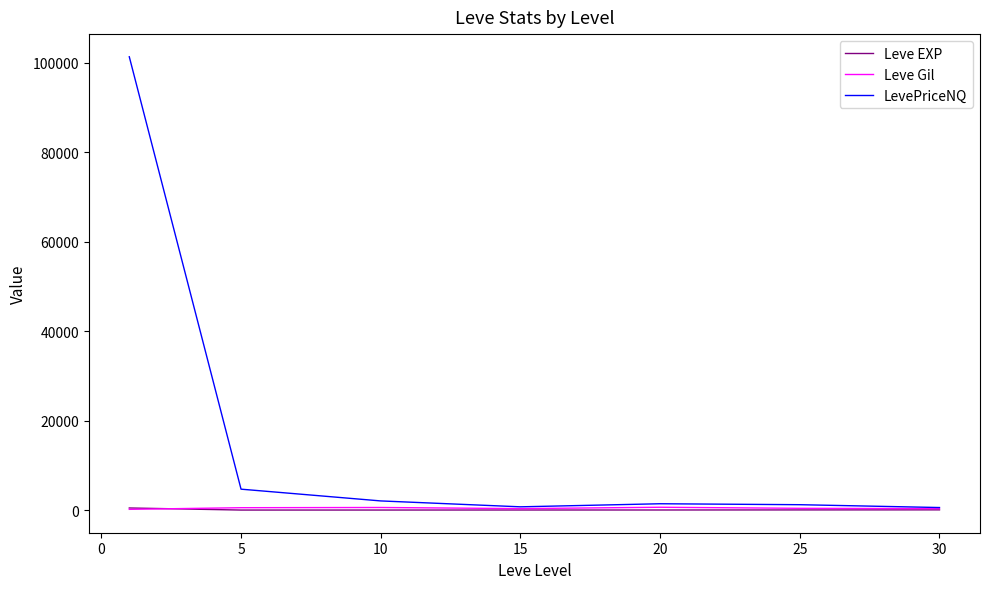

In Leve Gil, how many points are higher than both neighbors (excluding endpoints)?

2